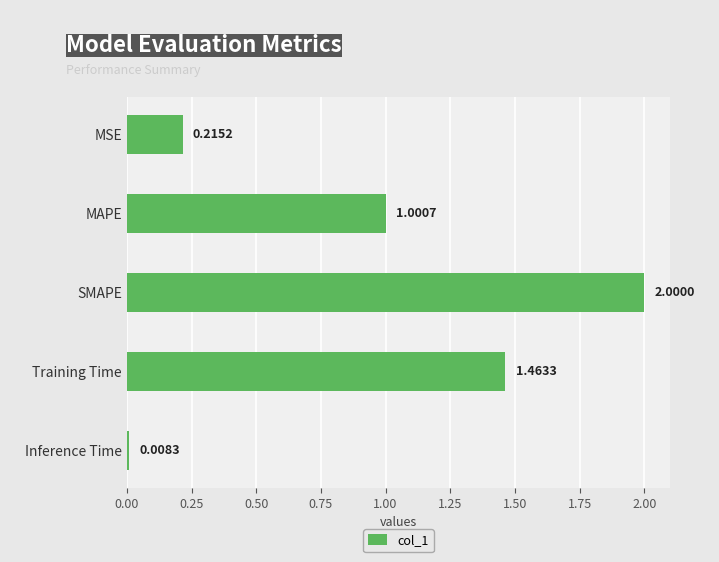

What is the label of the 1st bar from the top?

MSE